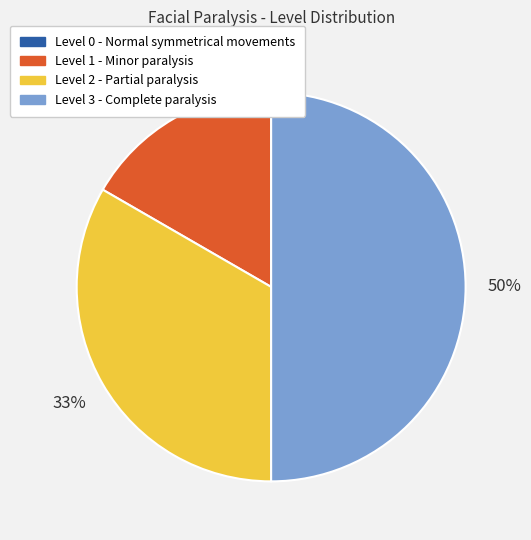

To the nearest percent, what is the average slice percentage?

25%